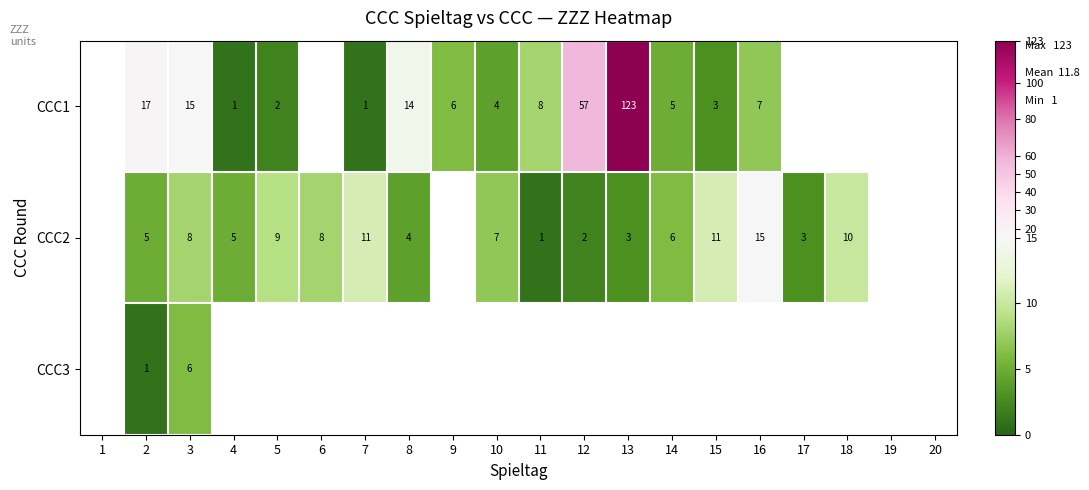

Is the value of CCC2 at 15 greater than the value of CCC1 at 12?

No